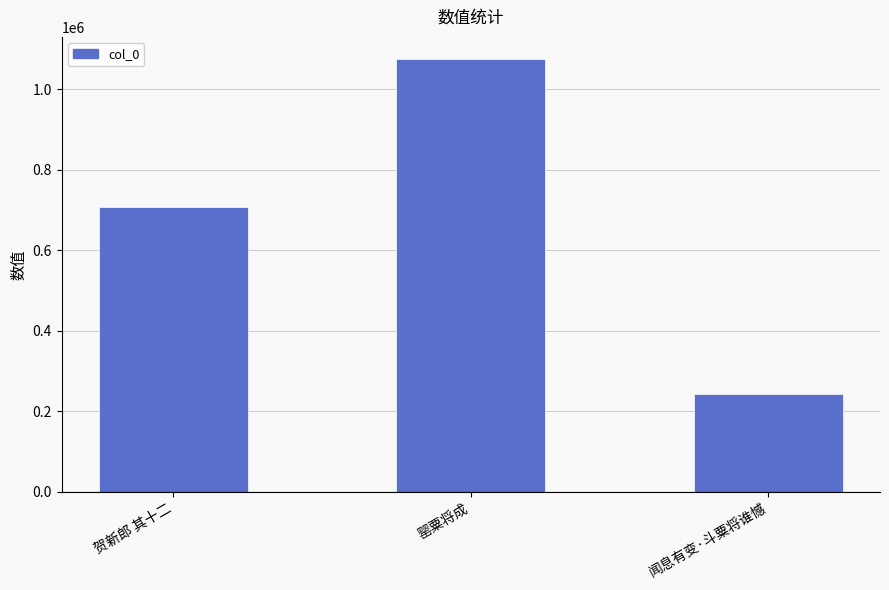

Count the values in the range 242012 to 1075933.

3